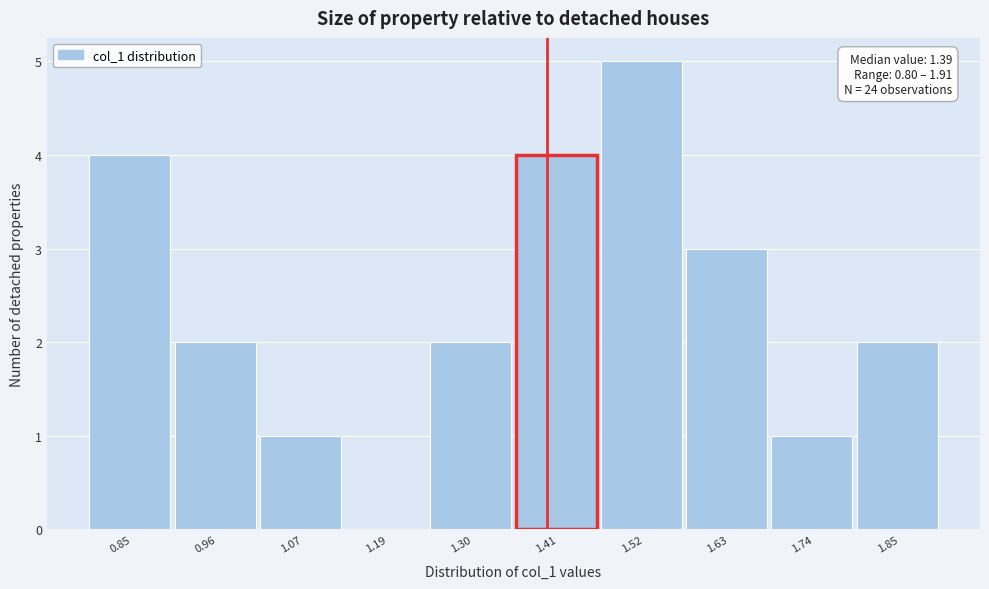

Which range on the x-axis has the tallest bar?

1.46 to 1.58